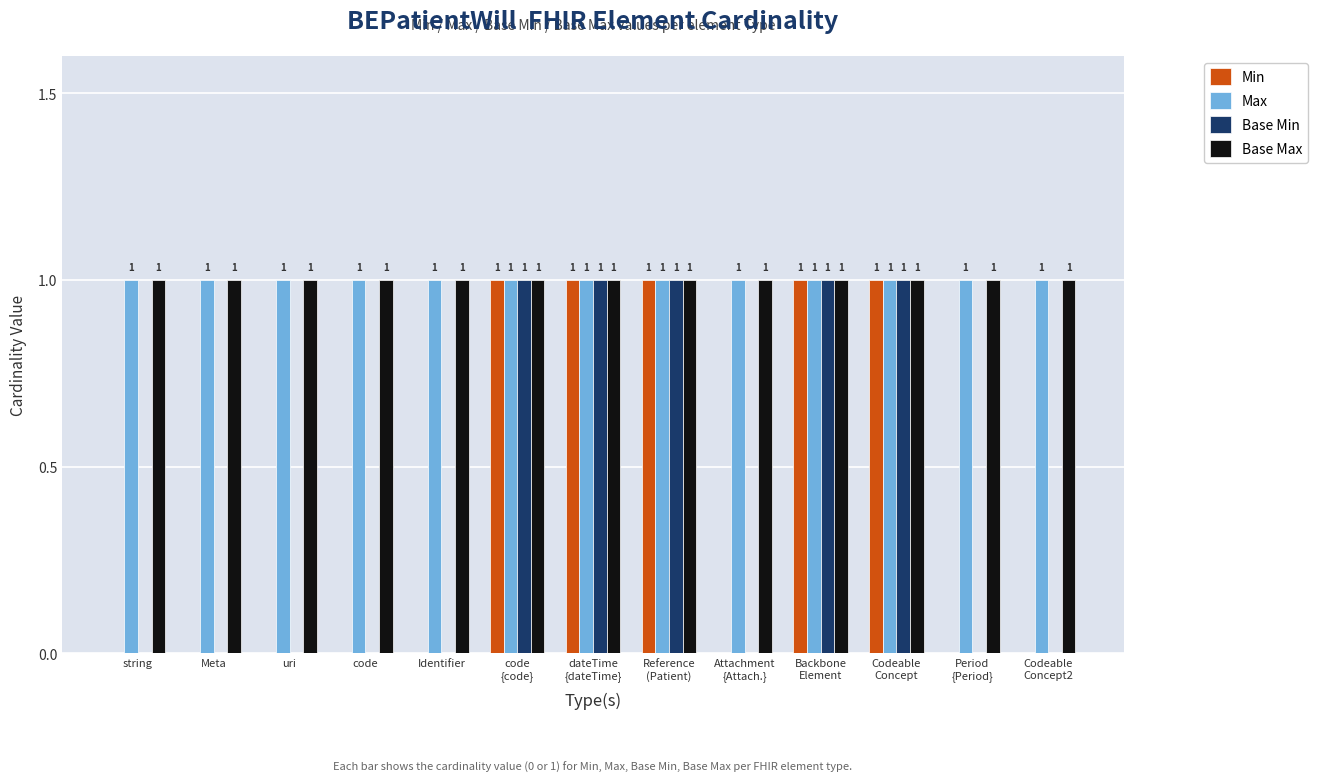

The Max series shows 1 at Period
{Period}. True or false?

True